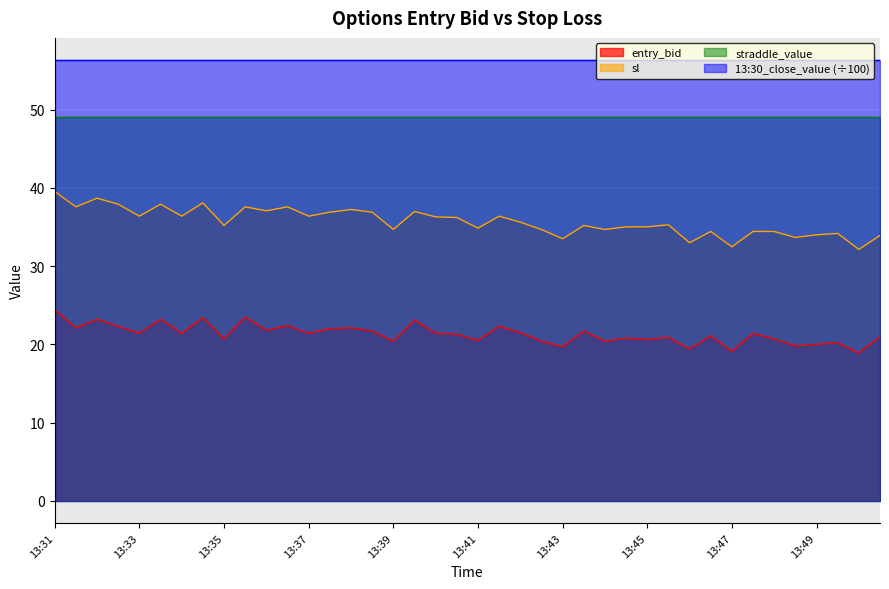

What is the highest value of the sl series?

39.5